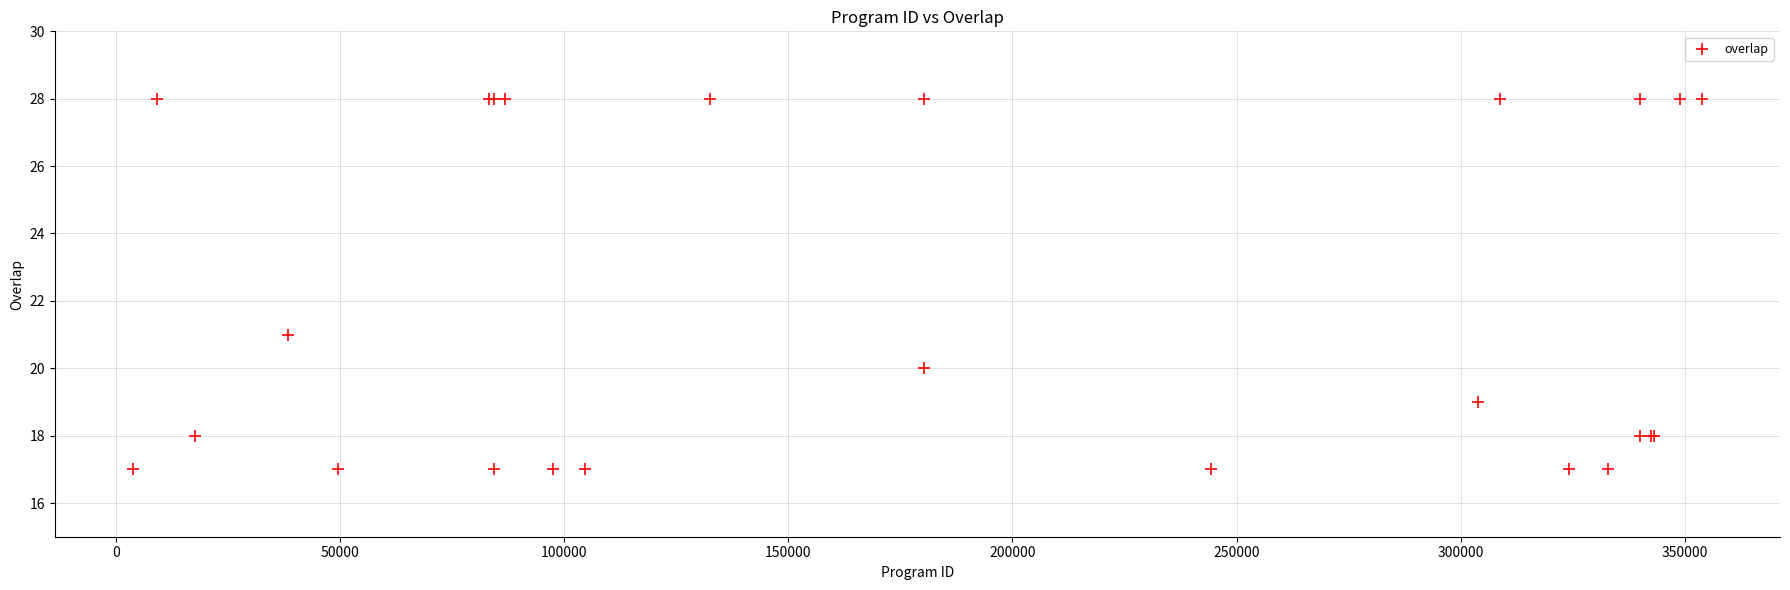

What Y value in the scatter plot is closest to 22?

21